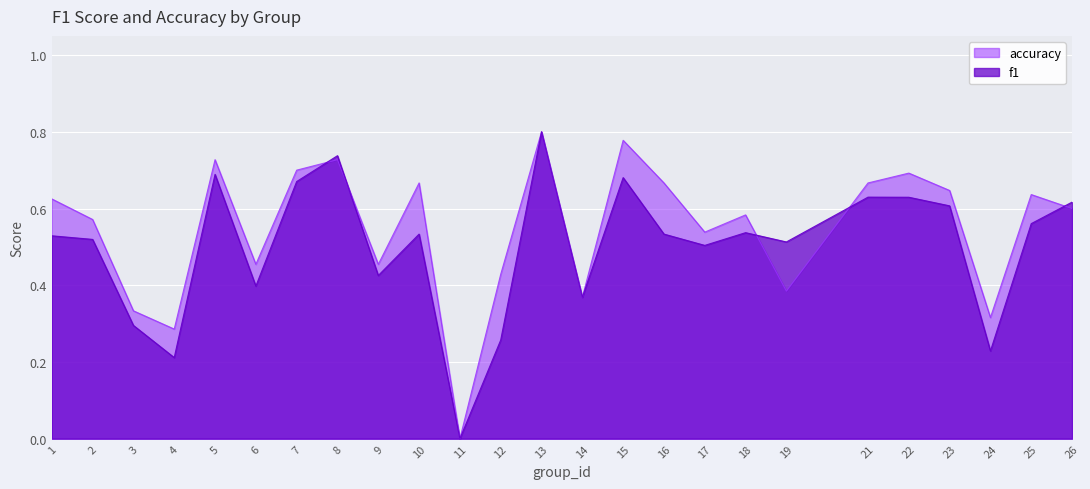

Which series has the largest range (max minus min)?

f1